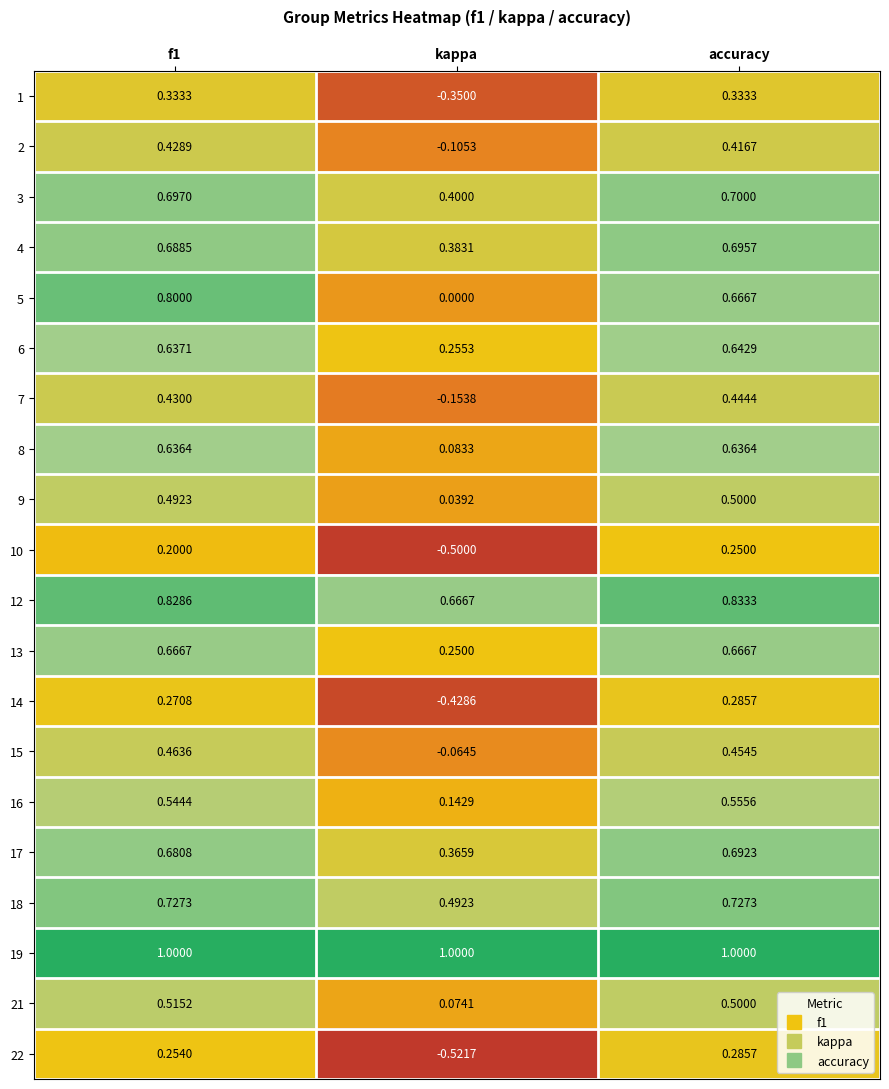

At which label does 6 reach its minimum?

kappa